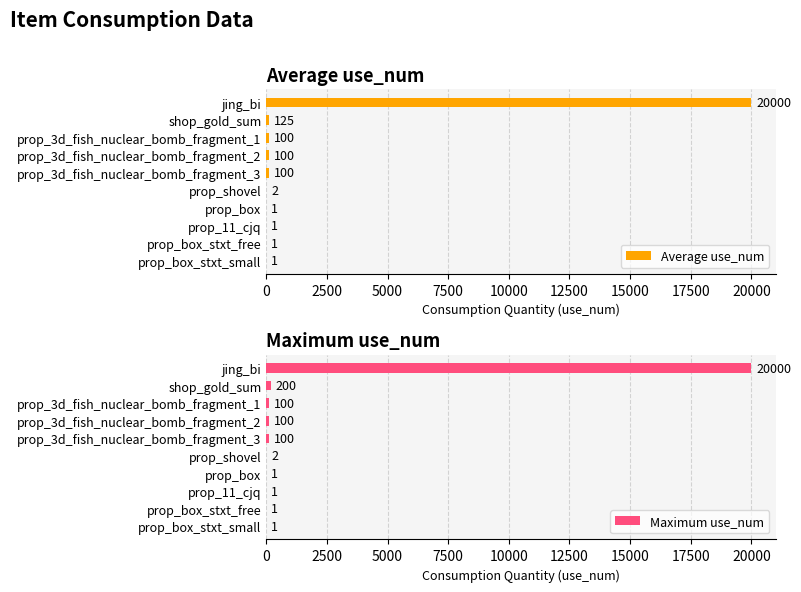

How many distinct data groups are displayed?

2